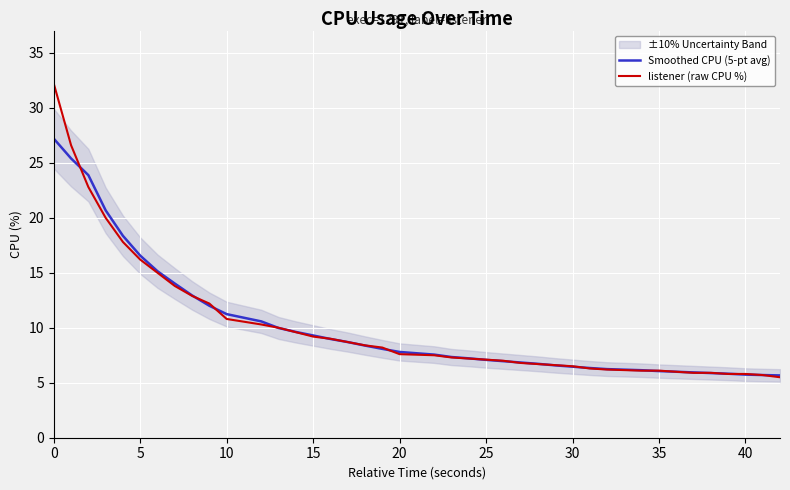

What is the highest value of the Smoothed CPU (5-pt avg) series?

27.2